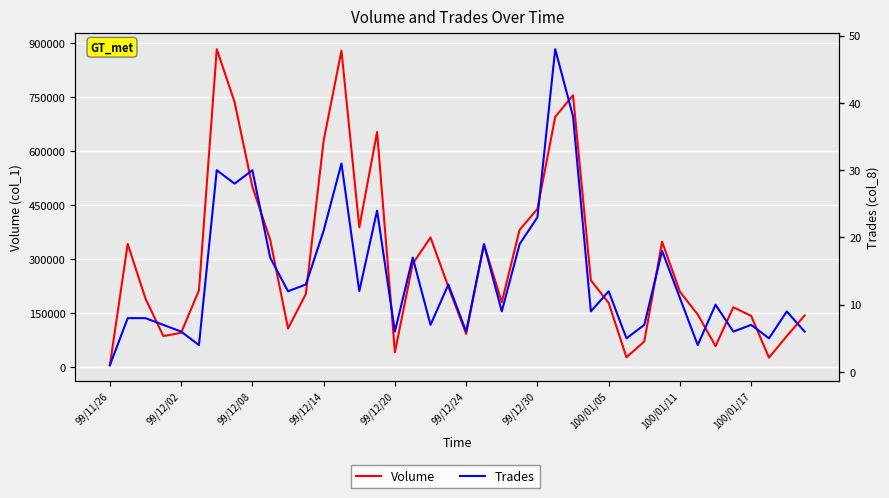

What is the spread (max minus min) of values at 100/01/11?

208989